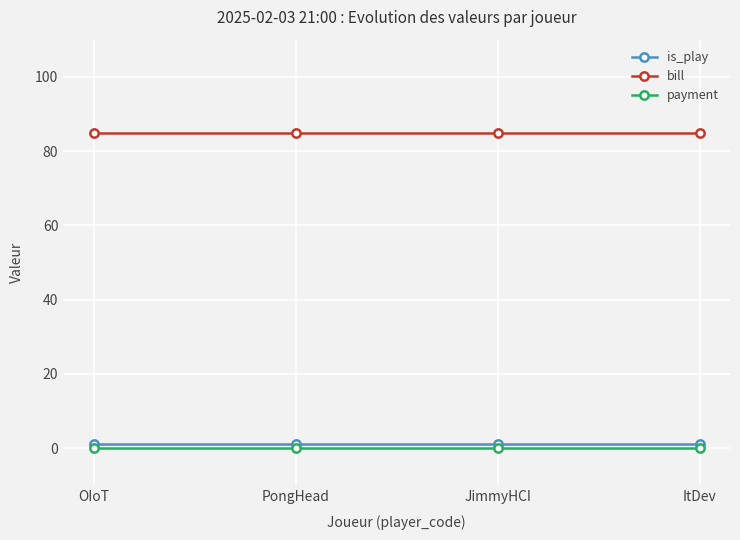

Does the chart display data point markers on the line(s)?

Yes